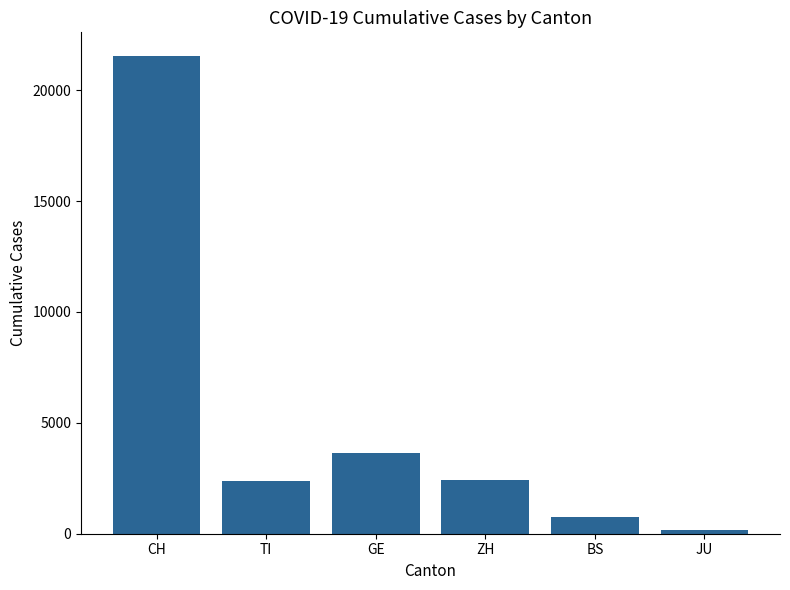

Which label corresponds to the smallest value in the chart?

JU